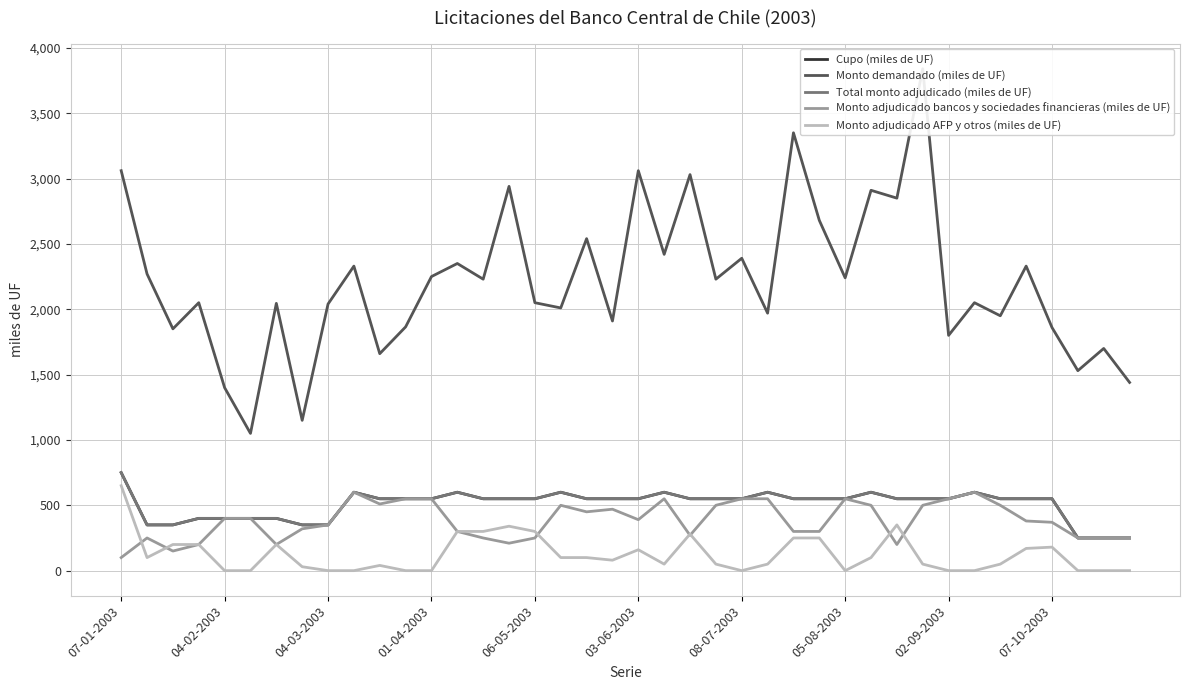

At how many categories does at least one series exceed 204?

40